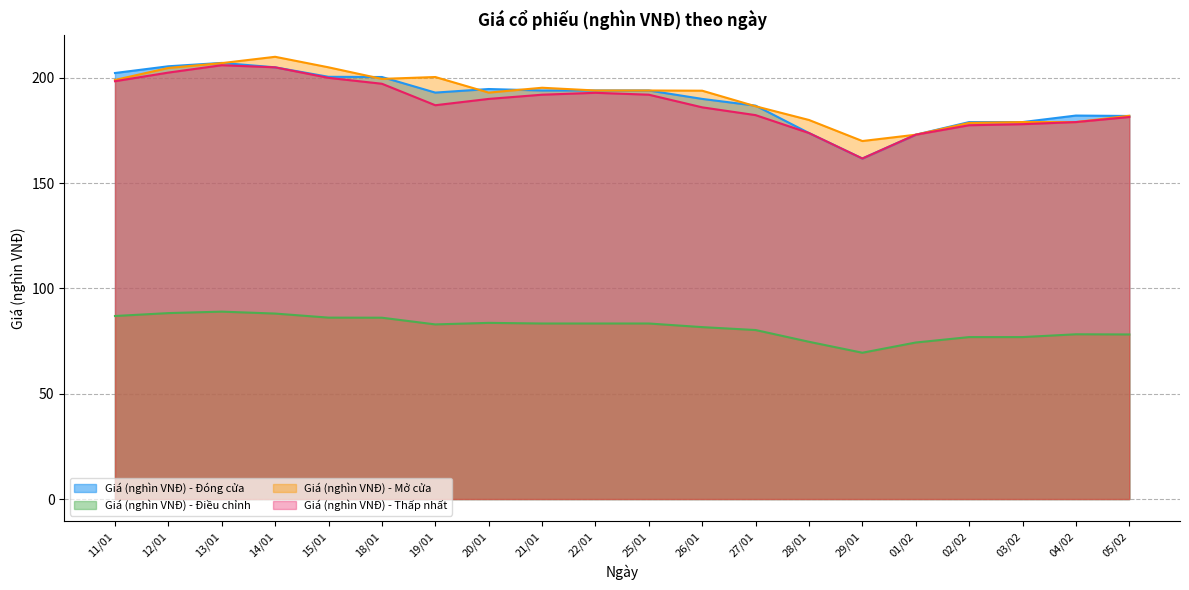

True or false: Giá (nghìn VNĐ) - Điều chỉnh and Giá (nghìn VNĐ) - Mở cửa cross at least once.

False